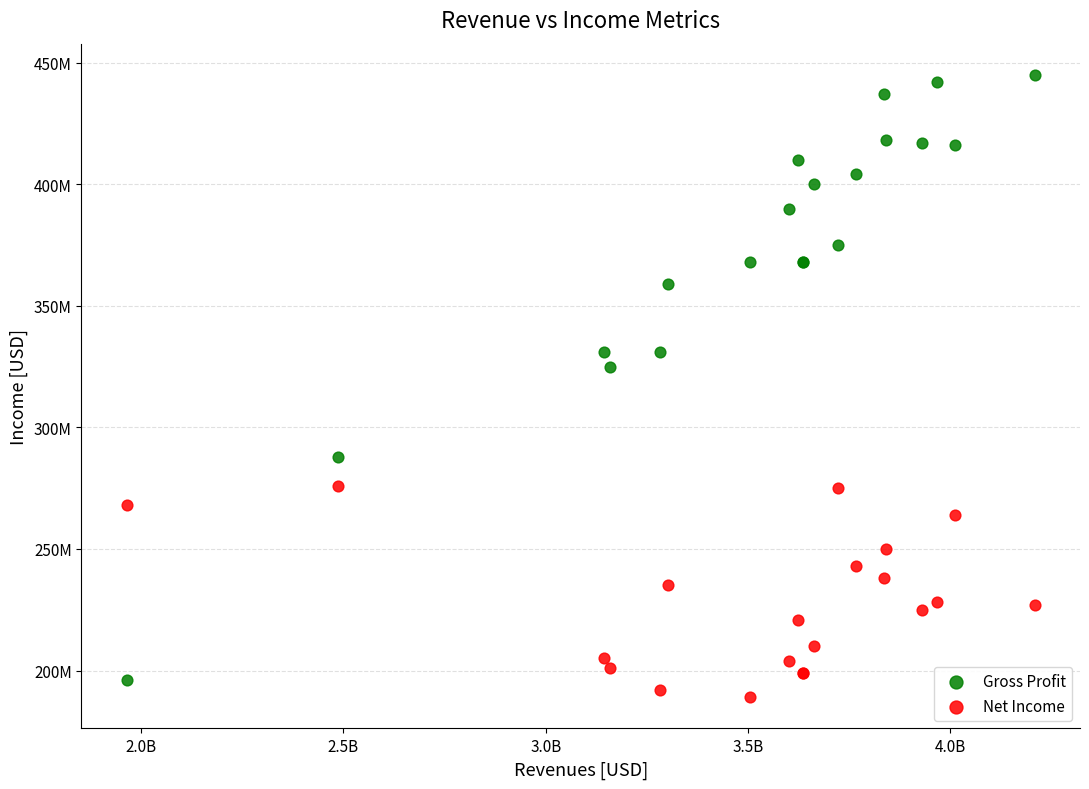

What are all the series names shown in the legend?

Gross Profit, Net Income